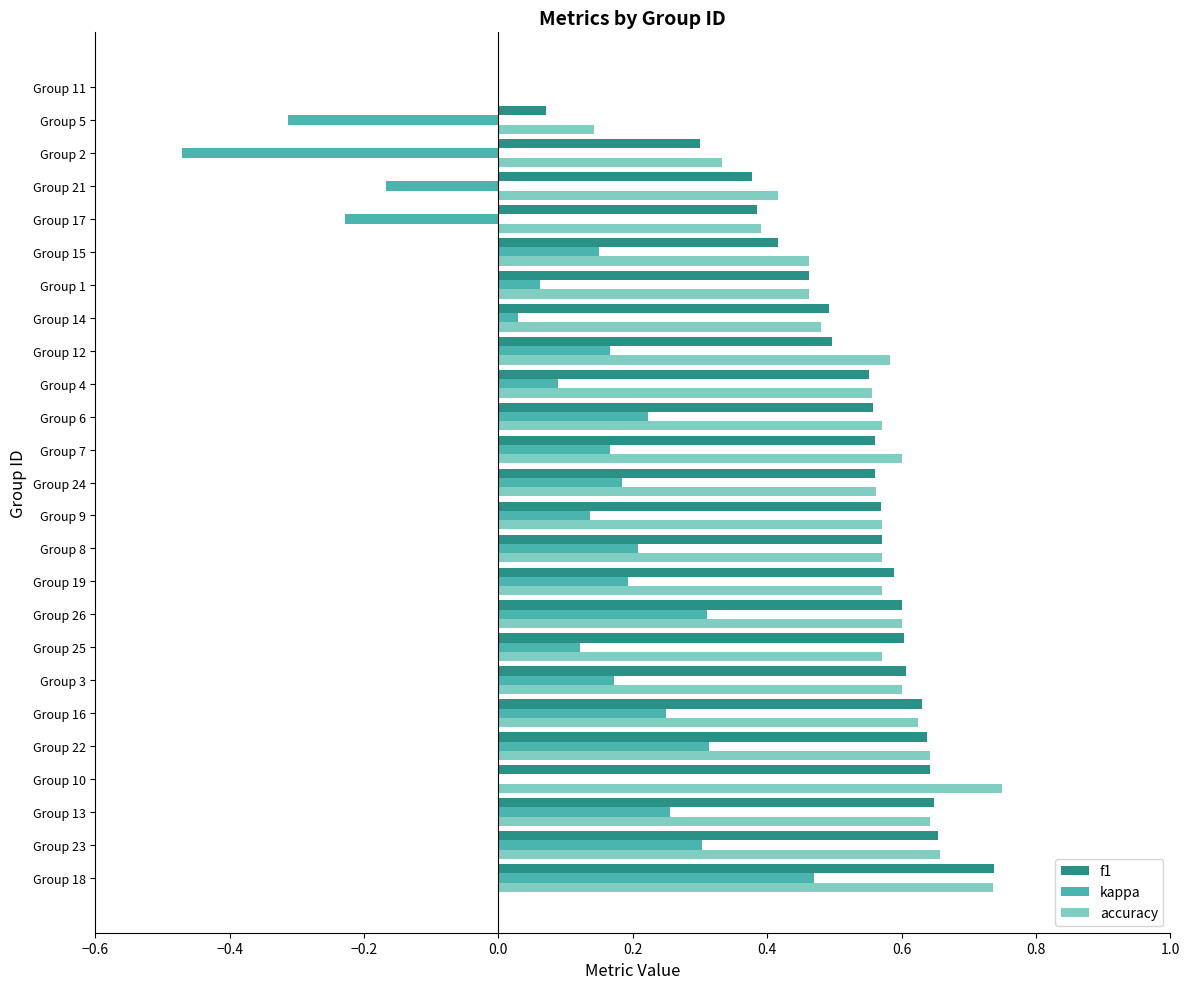

What is the sum of all accuracy values?

13.1